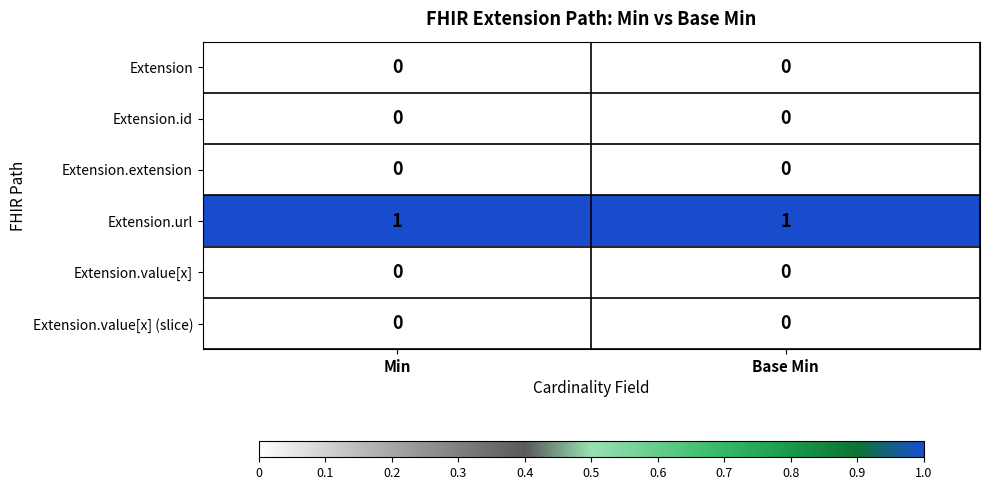

The value of Extension.value[x] (slice) at Base Min is 0. True or false?

True